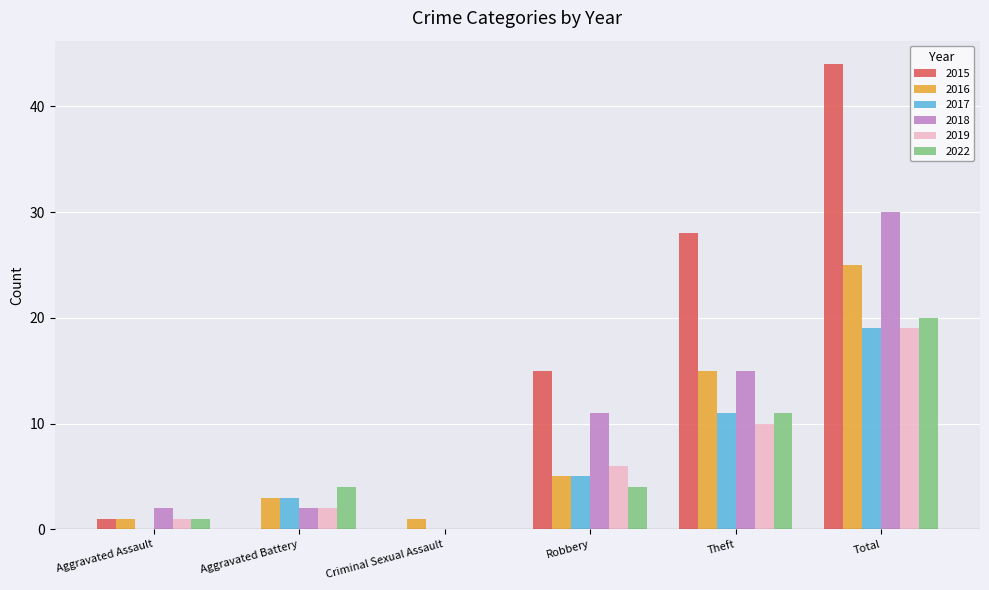

How many groups of bars are there?

6